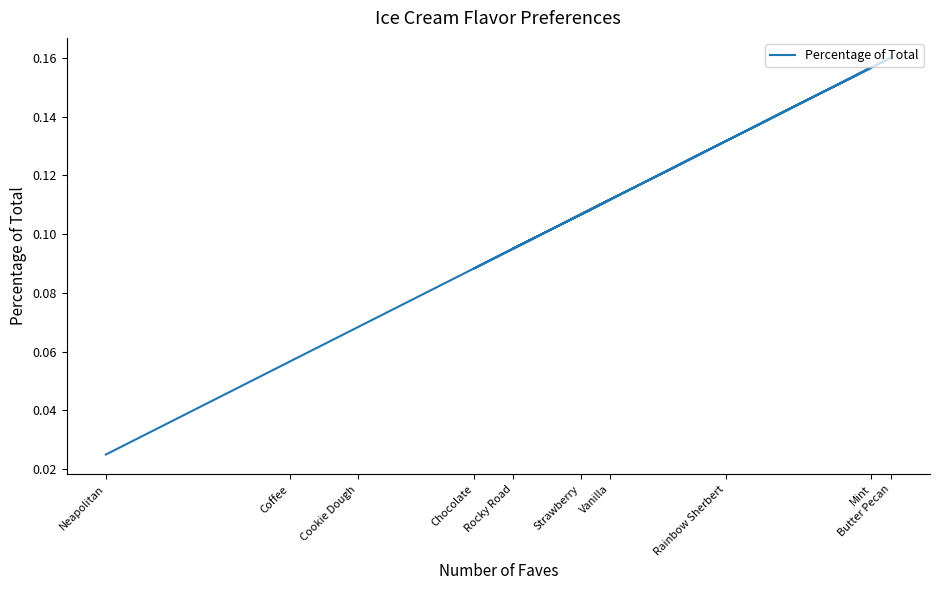

List the labels in order of value, smallest first.

Neapolitan, Coffee, Cookie Dough, Chocolate, Rocky Road, Strawberry, Vanilla, Rainbow Sherbert, Mint, Butter Pecan